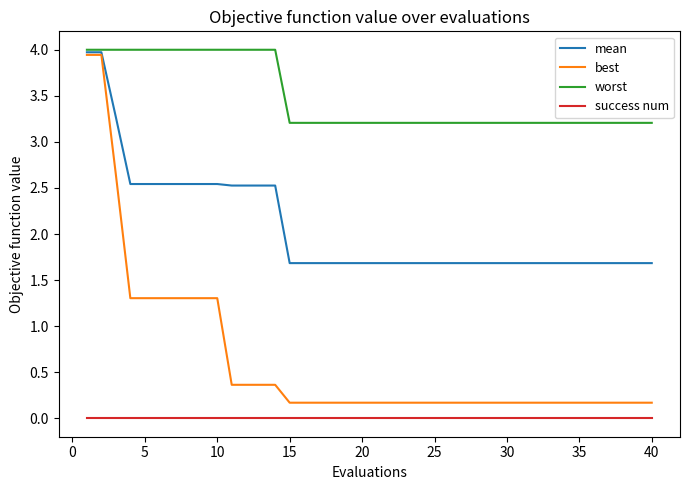

What are all the series names shown in the legend?

mean, best, worst, success num